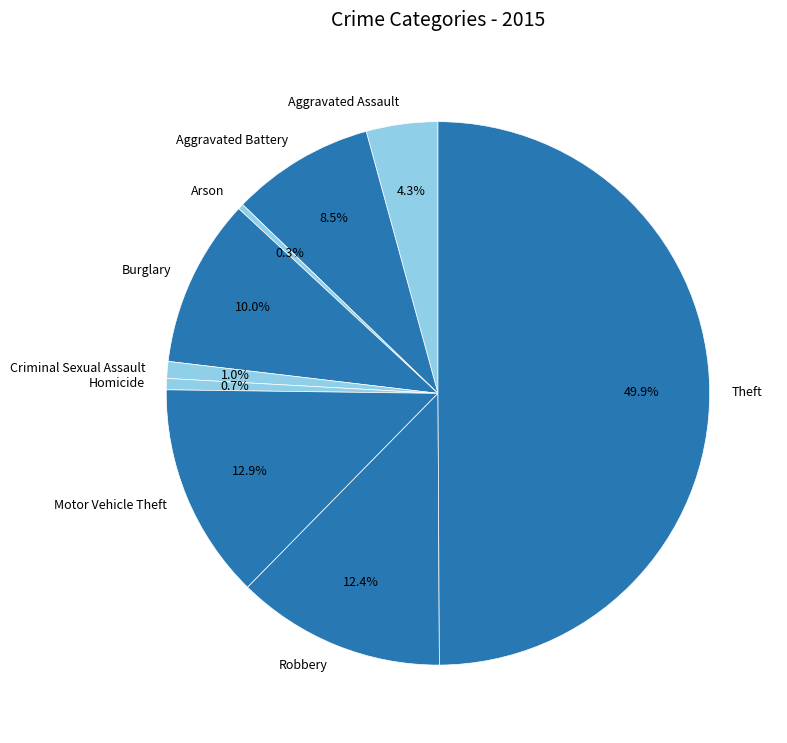

How many segments does this pie chart have?

9